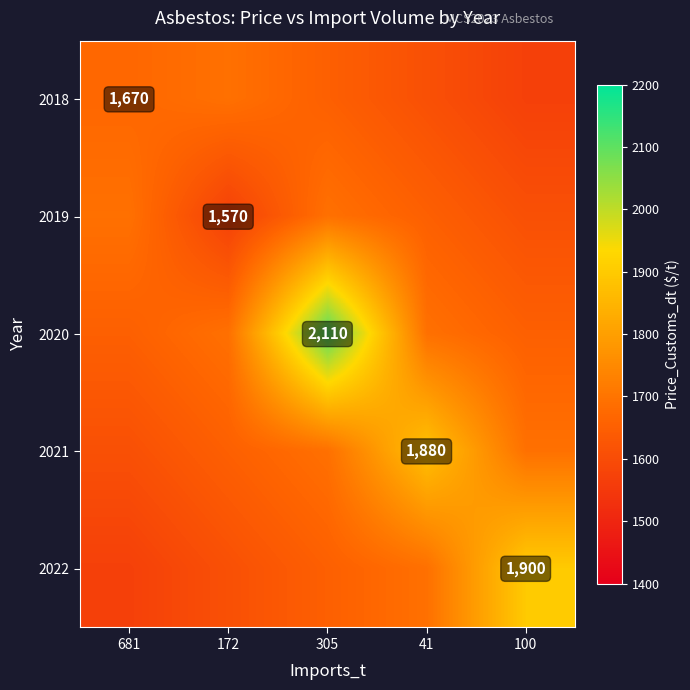

The 2022 series shows 657.2 at 100. True or false?

False